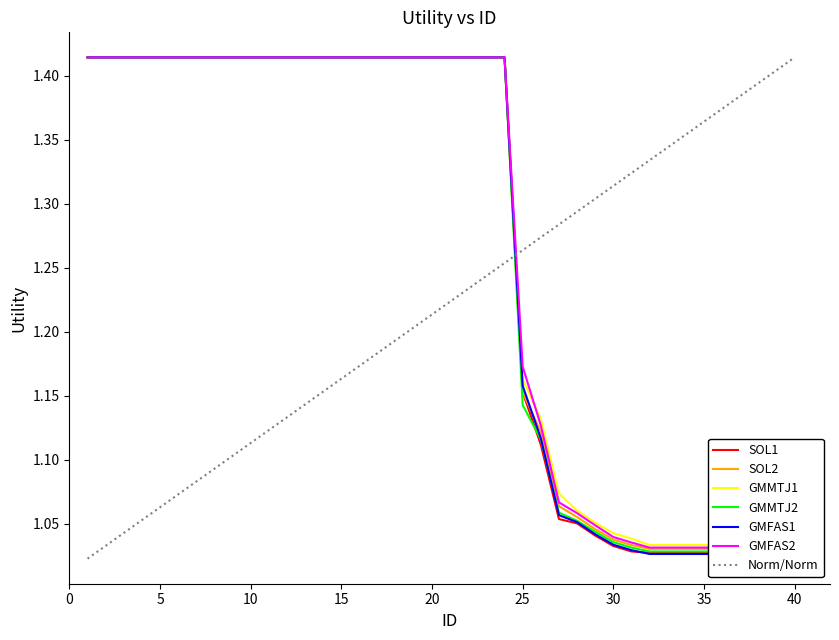

True or false: GMMTJ1 has more than 2 interior local peaks.

False